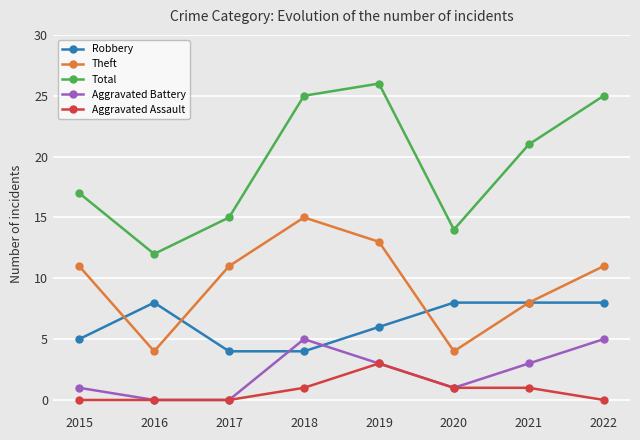

The value of Aggravated Battery at 2020 is 1. True or false?

True